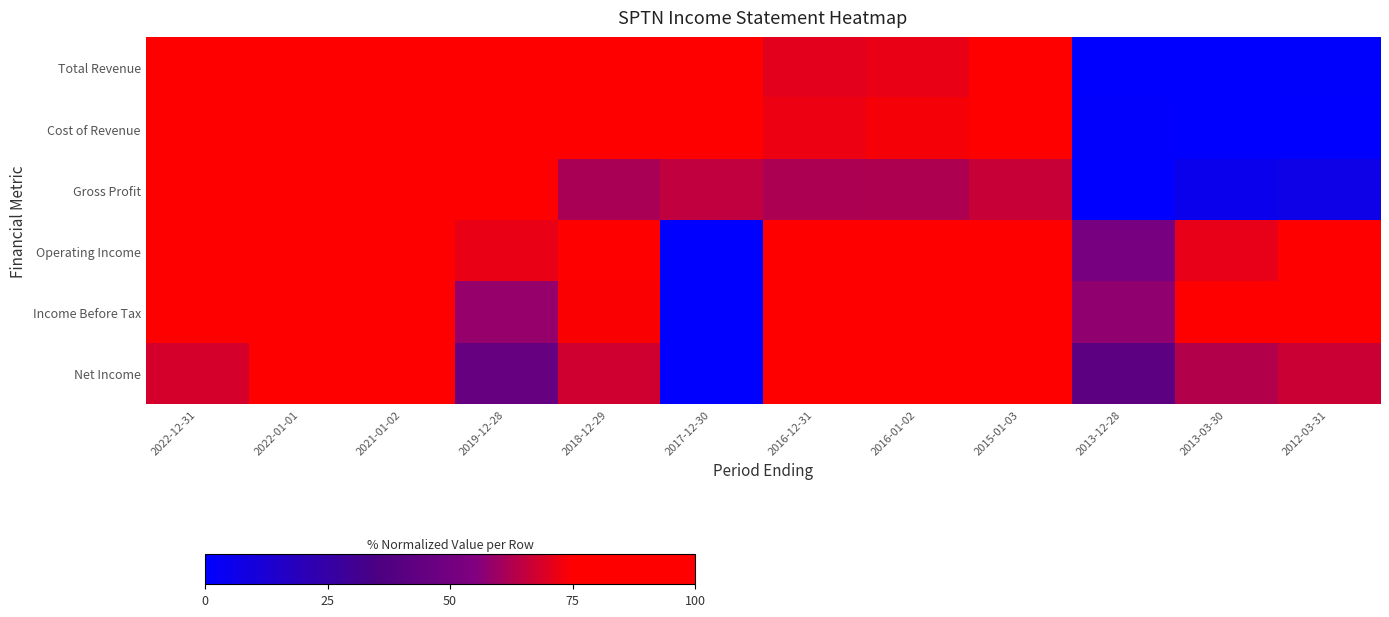

Reading left to right, extract all data points from this chart.

Total Revenue: 2022-12-31=100.0	2022-01-01=89.9	2021-01-02=95.8	2019-12-28=84.3	2018-12-29=77.6	2017-12-30=76.2	2016-12-31=70.5	2016-01-02=71.7	2015-01-03=75.5	2013-12-28=0.0	2013-03-30=0.2	2012-03-31=0.5
Cost of Revenue: 2022-12-31=100.0	2022-01-01=89.8	2021-01-02=96.3	2019-12-28=86.0	2018-12-29=80.4	2017-12-30=78.2	2016-12-31=72.1	2016-01-02=73.5	2015-01-03=77.2	2013-12-28=0.8	2013-03-30=0.0	2012-03-31=0.3
Gross Profit: 2022-12-31=100.0	2022-01-01=90.7	2021-01-02=92.8	2019-12-28=74.9	2018-12-29=61.7	2017-12-30=65.1	2016-12-31=61.8	2016-01-02=62.2	2015-01-03=66.2	2013-12-28=0.0	2013-03-30=5.8	2012-03-31=6.8
Operating Income: 2022-12-31=76.7	2022-01-01=95.8	2021-01-02=91.6	2019-12-28=71.5	2018-12-29=77.6	2017-12-30=0.0	2016-12-31=94.4	2016-01-02=100.0	2015-01-03=97.0	2013-12-28=51.7	2013-03-30=71.2	2012-03-31=75.9
Income Before Tax: 2022-12-31=77.0	2022-01-01=99.3	2021-01-02=93.6	2019-12-28=58.3	2018-12-29=74.3	2017-12-30=0.0	2016-12-31=95.6	2016-01-02=100.0	2015-01-03=95.7	2013-12-28=57.7	2013-03-30=75.4	2012-03-31=79.0
Net Income: 2022-12-31=68.3	2022-01-01=98.7	2021-01-02=100.0	2019-12-28=45.7	2018-12-29=67.3	2017-12-30=0.0	2016-12-31=85.5	2016-01-02=90.2	2015-01-03=87.0	2013-12-28=41.8	2013-03-30=63.0	2012-03-31=66.5